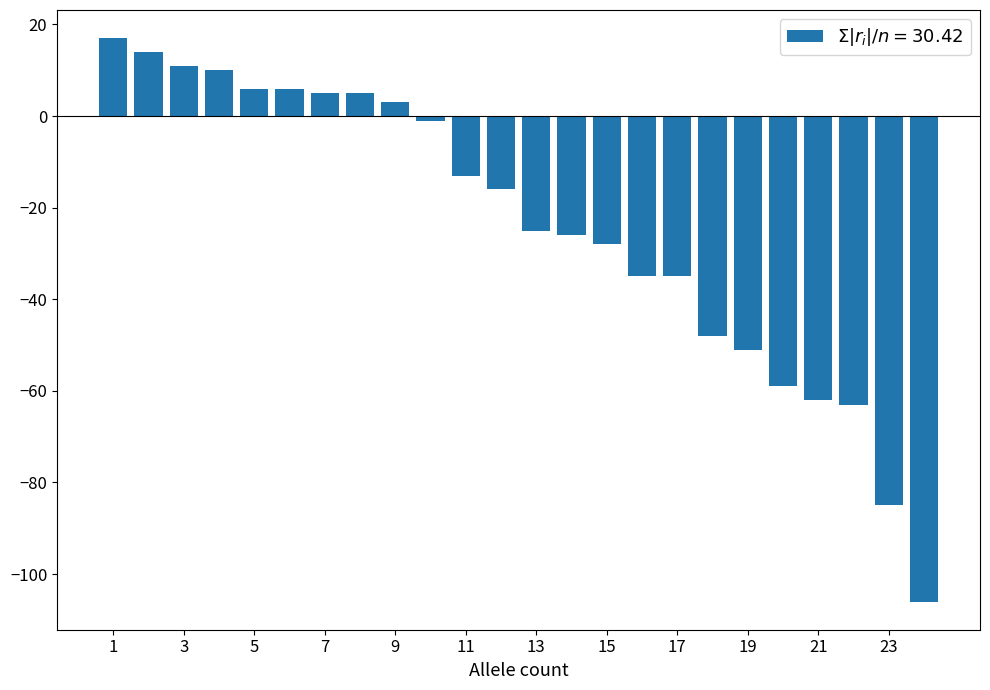

What is the difference between the second highest and second lowest values?

99